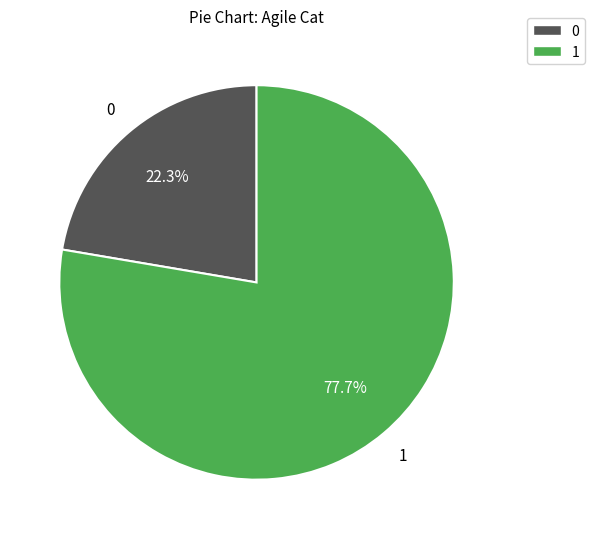

What is the total percentage of 0 and 1?

100.0%